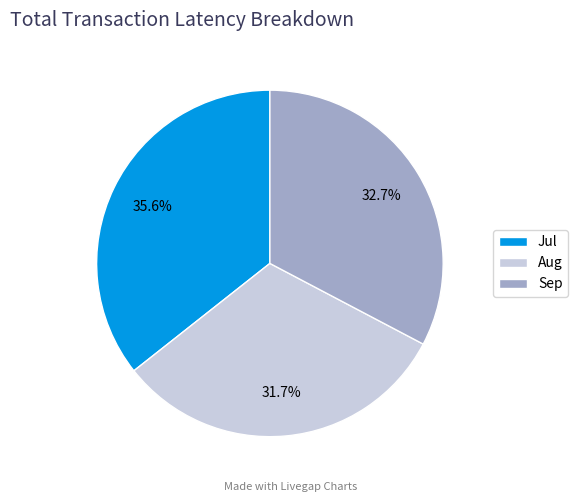

Count the number of slices in the pie.

3